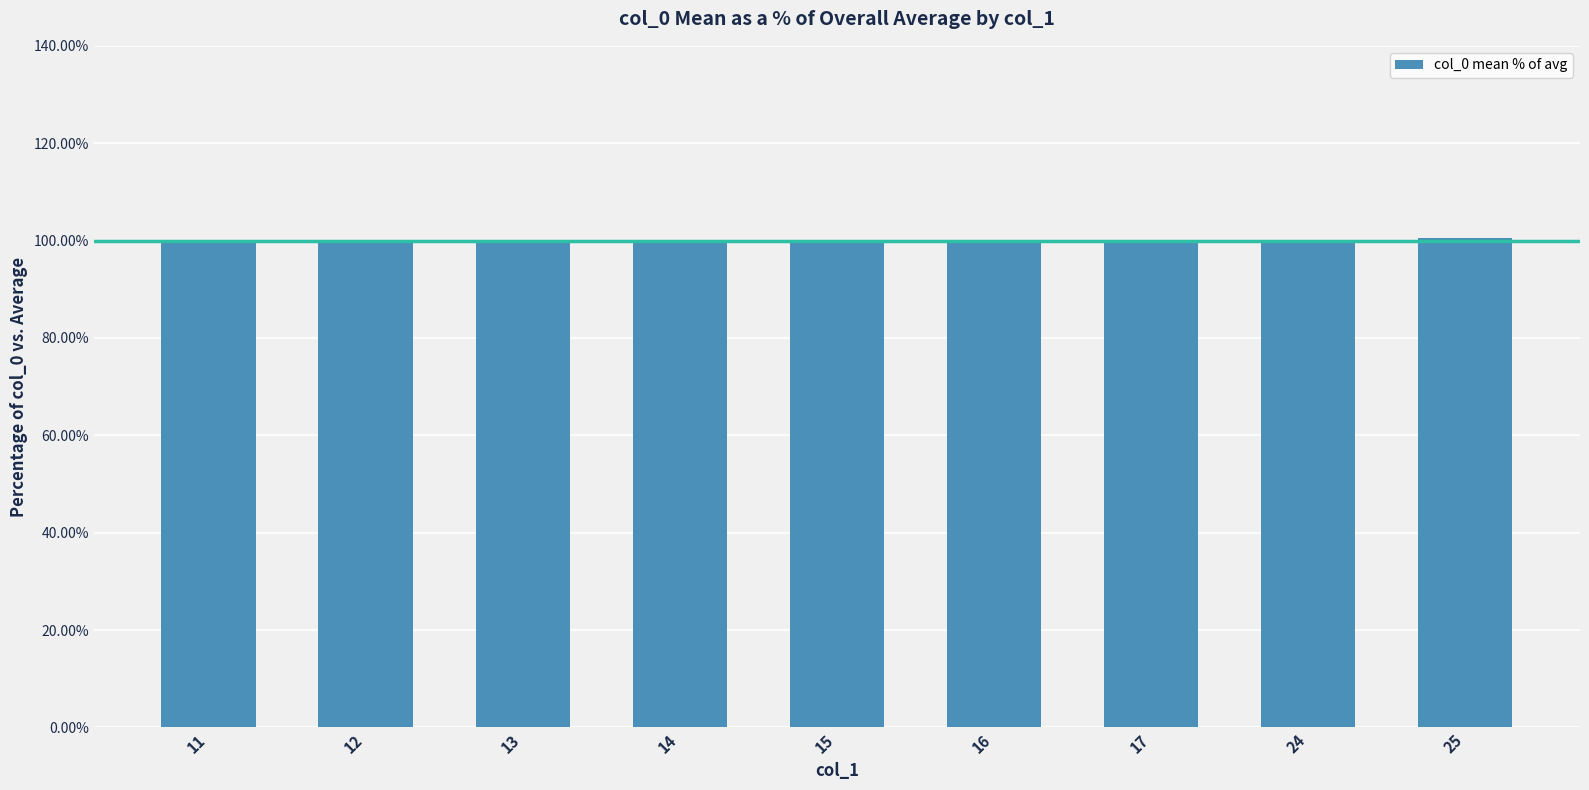

The chart shows a value of 178.9 at 16. True or false?

False